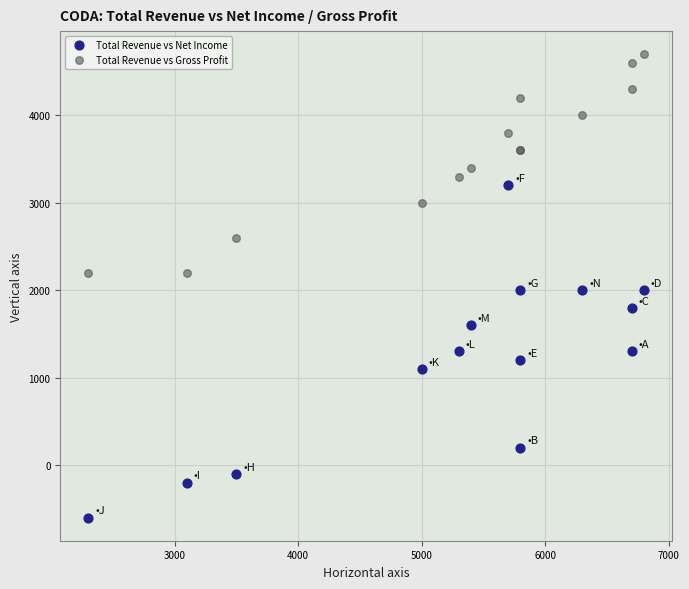

What is the X range (max minus min) for the scatter plot?

4500